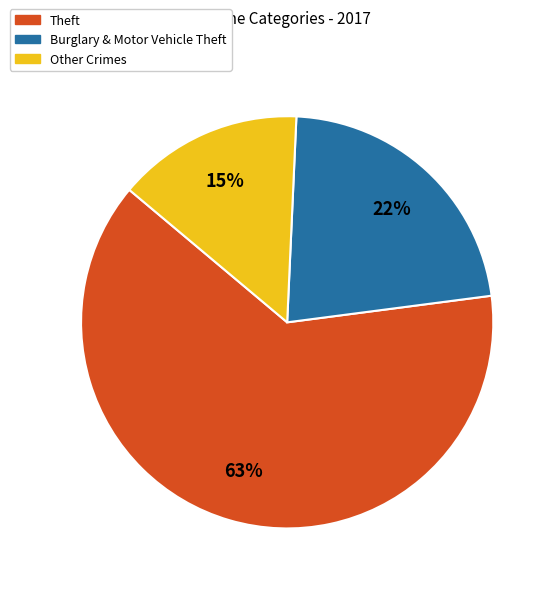

What is the smallest slice in the pie chart?

Other Crimes